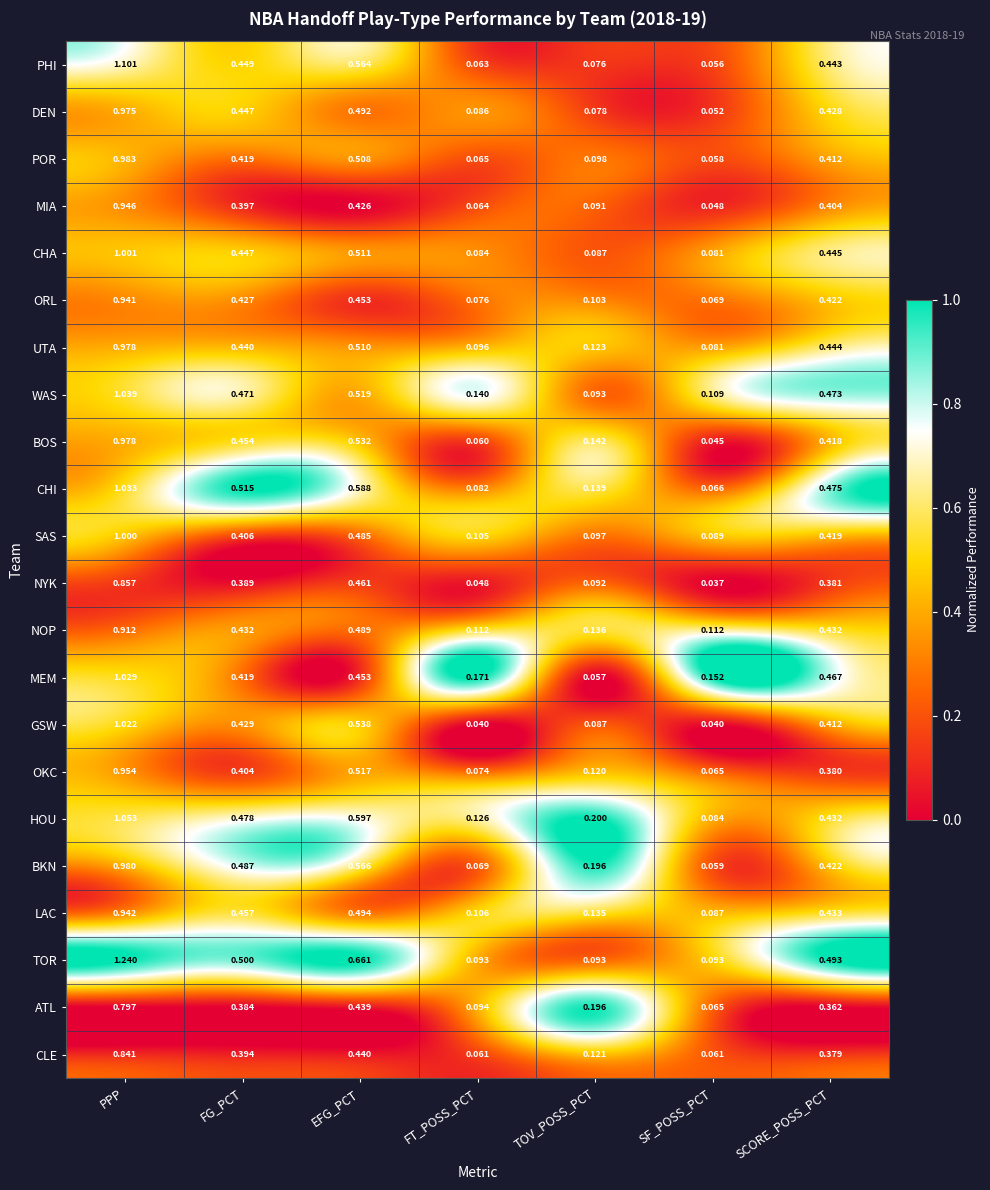

How many series are shown in this chart?

22